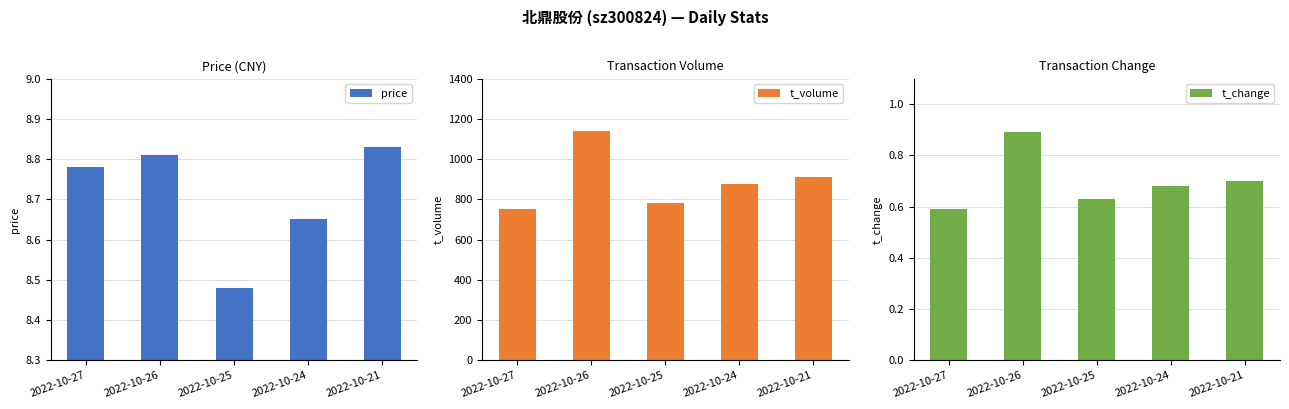

True or false: t_change has a value of 0.3 at 2022-10-24.

False